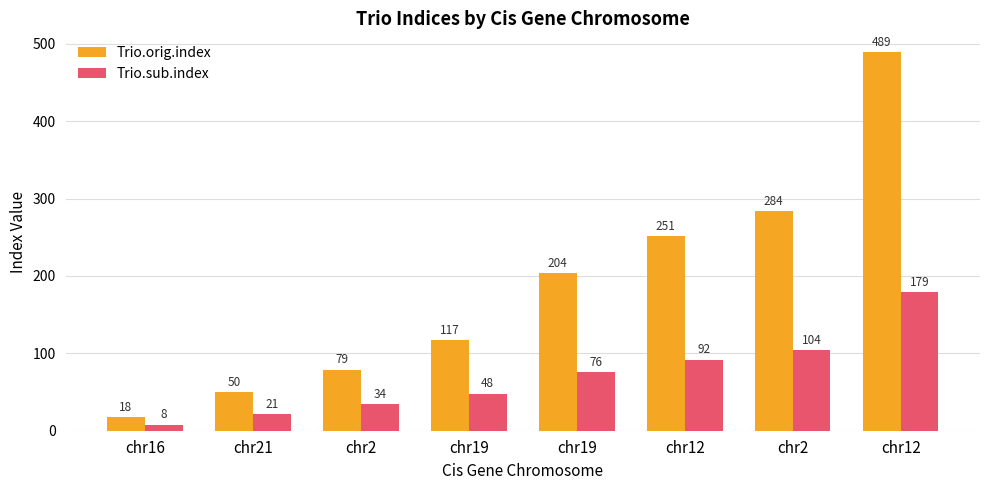

Which series has the largest total across all categories?

Trio.orig.index